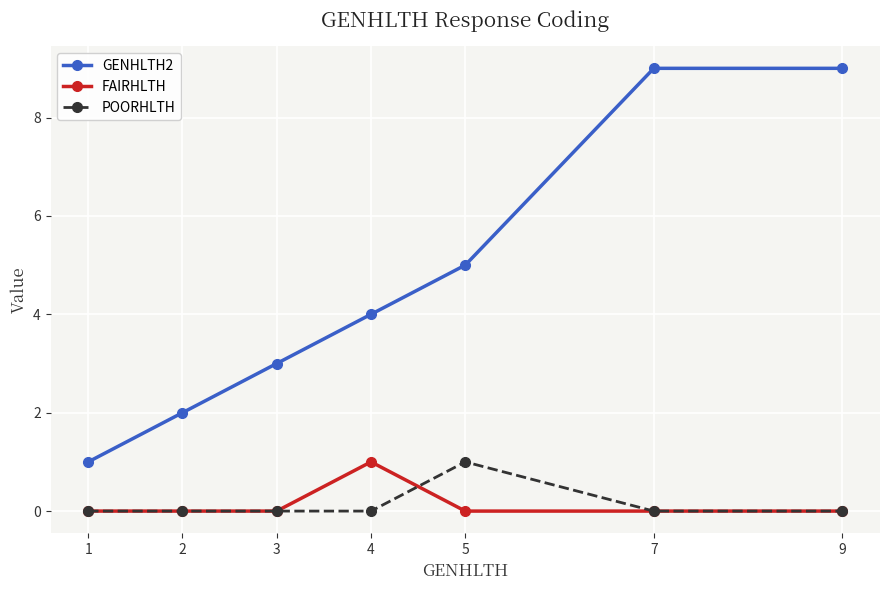

Which series has the largest total across all categories?

GENHLTH2